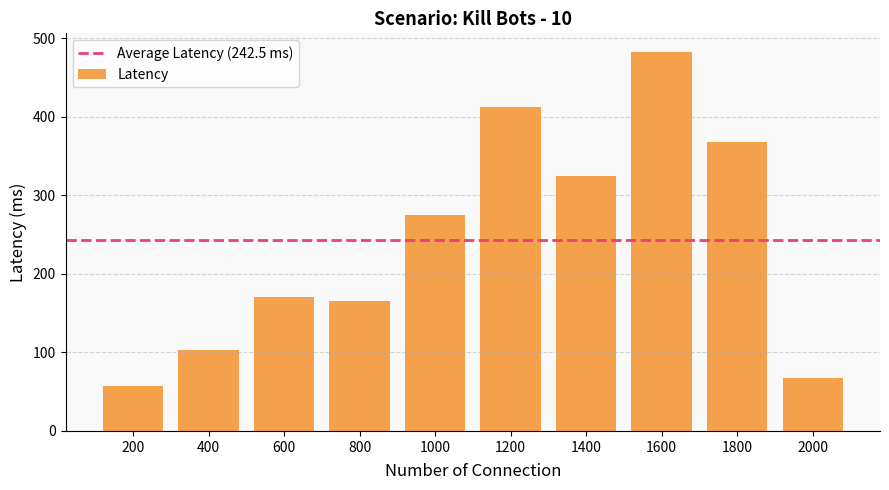

What is the change in value from 800 to 1000?

+110